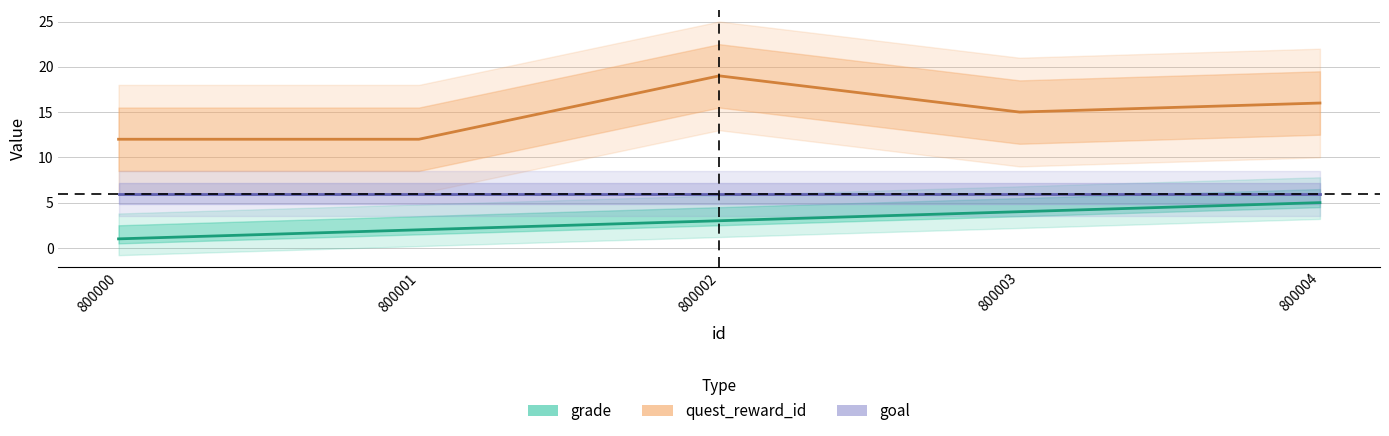

Which has a higher value, 800001 or 800000?

800001